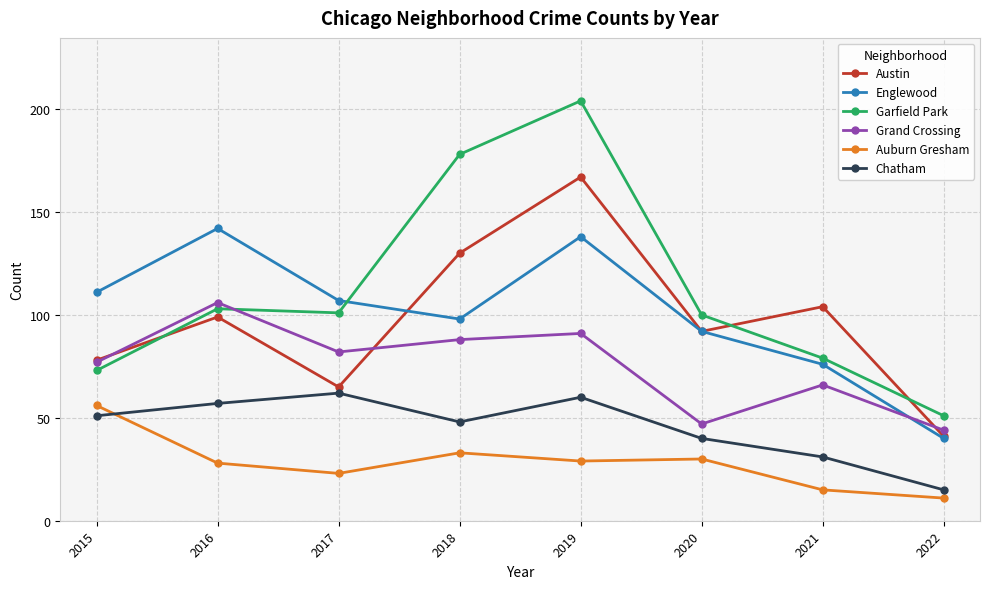

At 2018, list the series in order from largest to smallest.

Garfield Park, Austin, Englewood, Grand Crossing, Chatham, Auburn Gresham